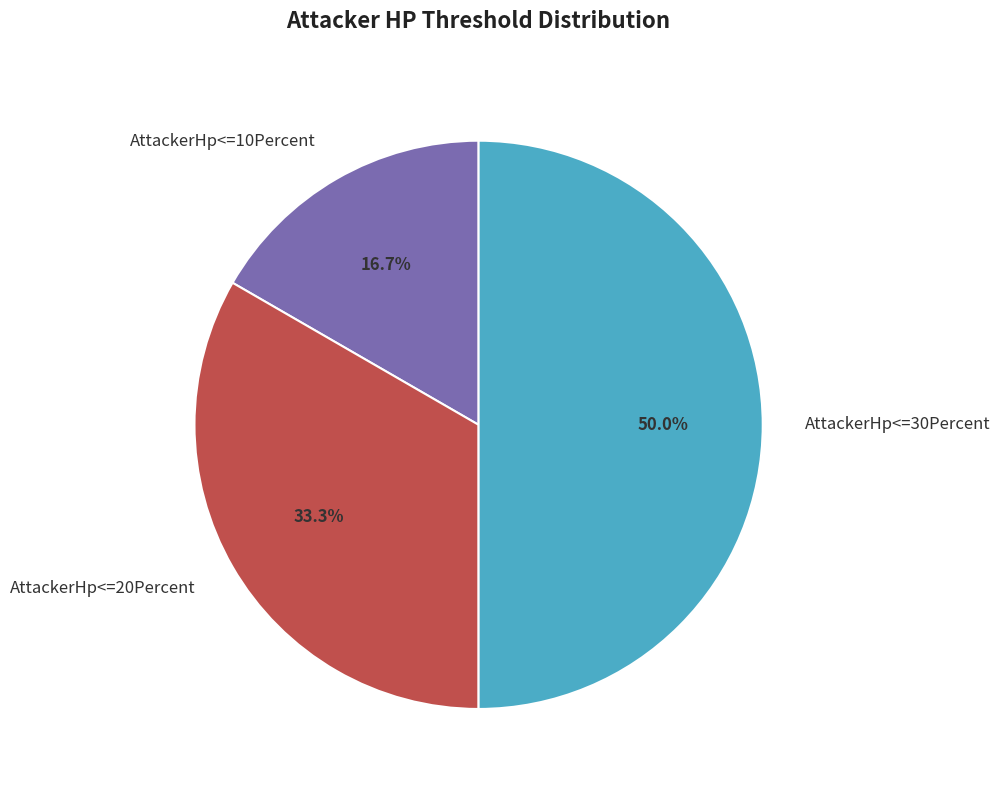

Is AttackerHp<=10Percent the majority of the pie?

No